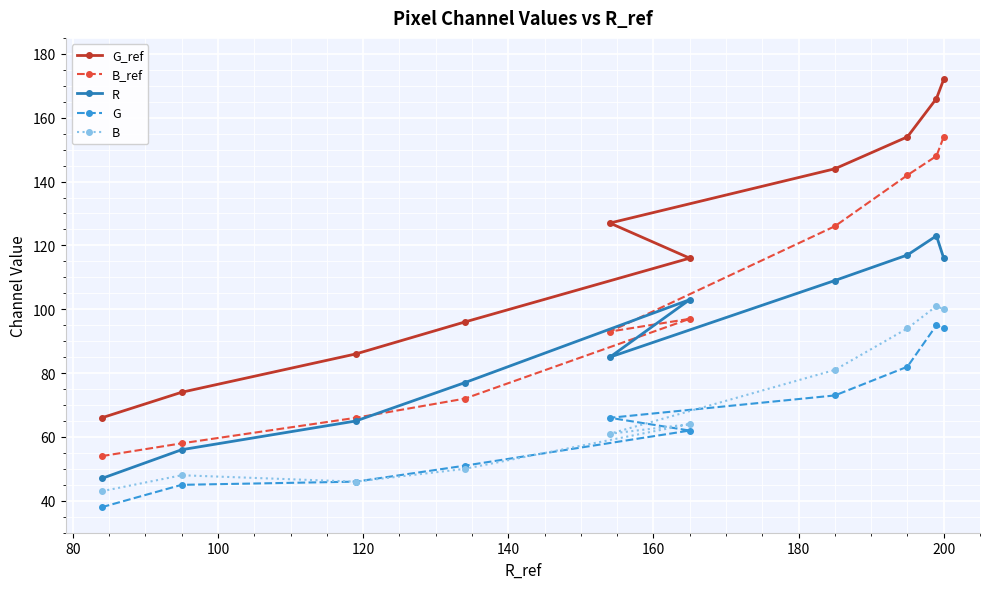

Which series has the largest range (max minus min)?

G_ref